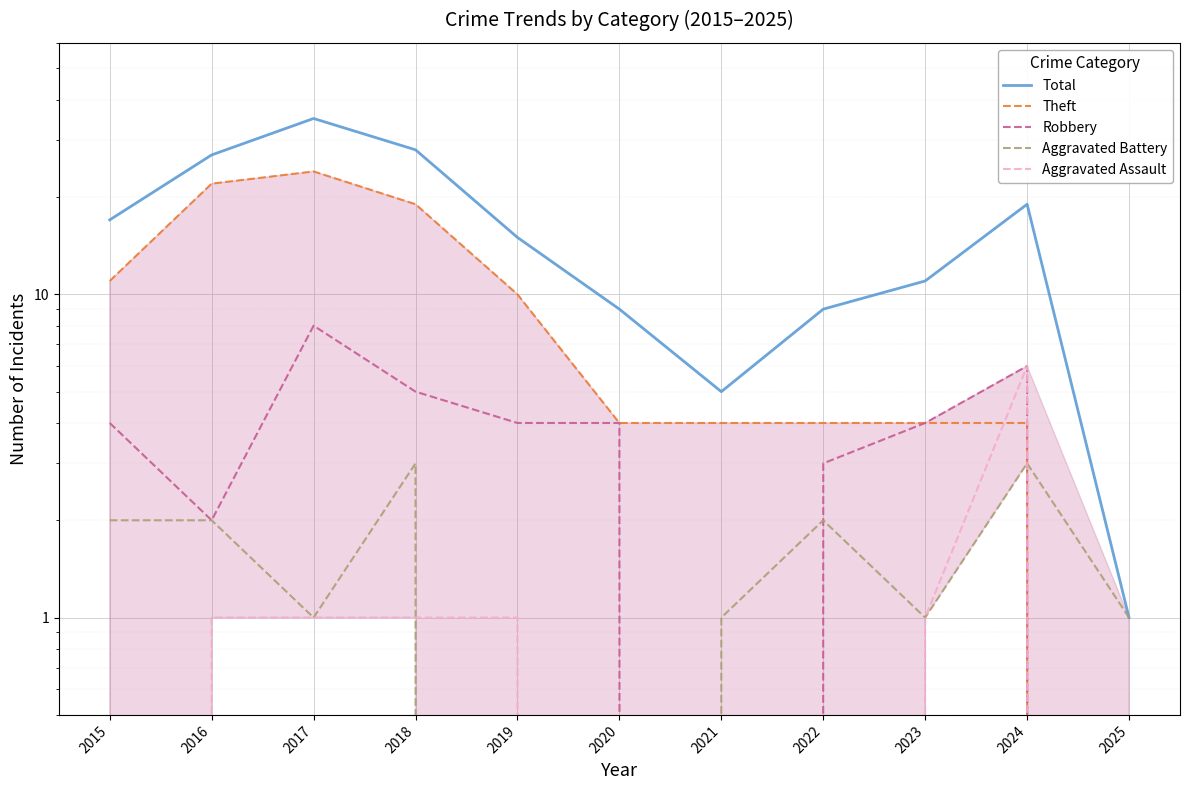

What is the average value of the Total series?

16